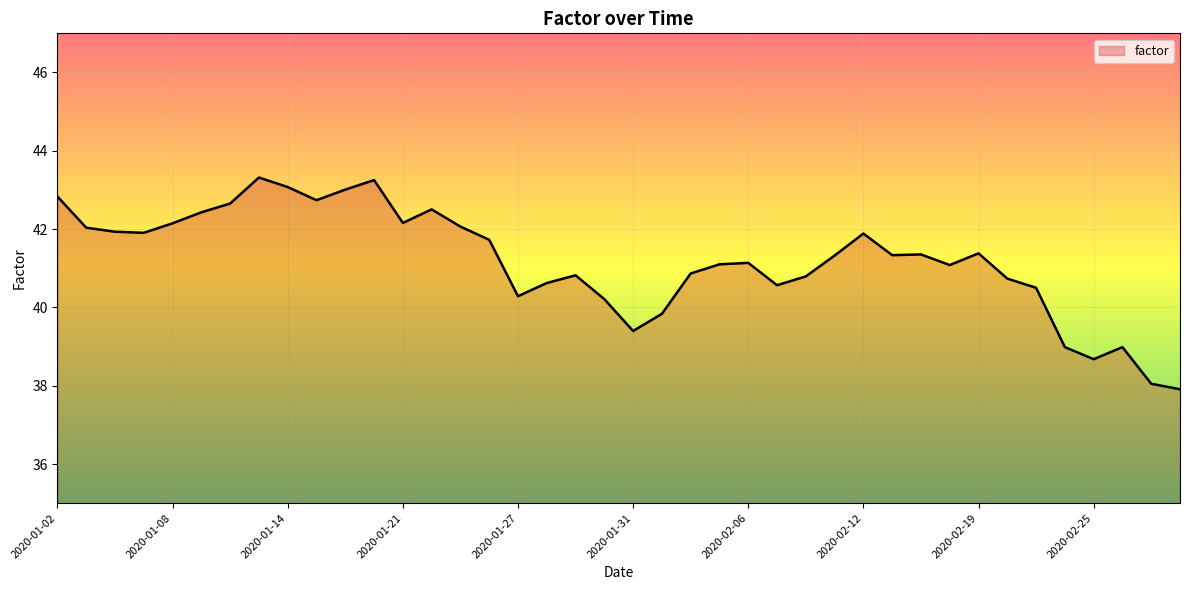

What is the maximum value shown in the chart?

43.3